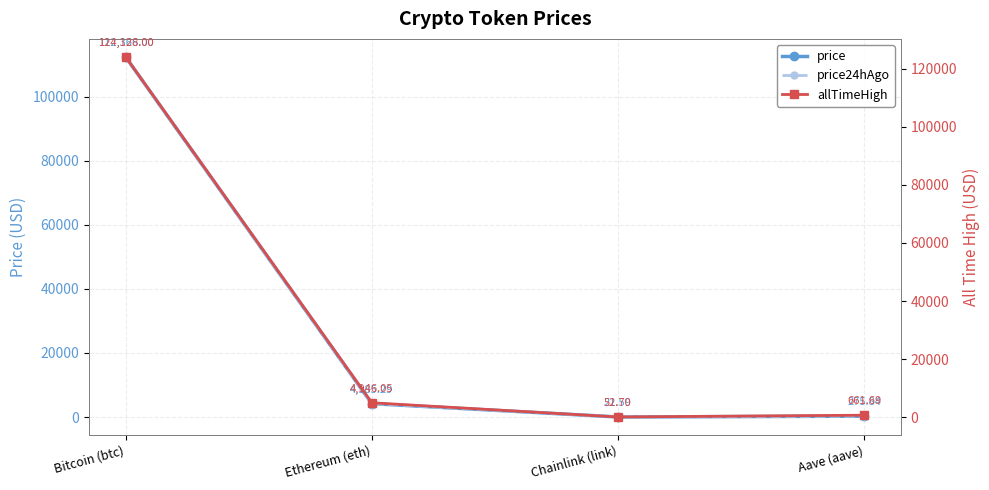

Is this an area chart (filled region under the line)?

No